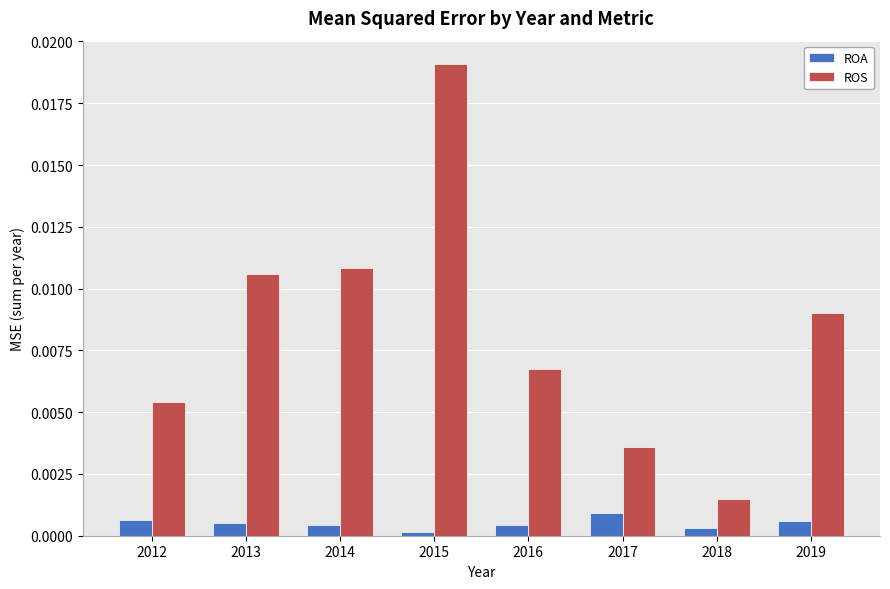

Count the number of categories in the chart.

8